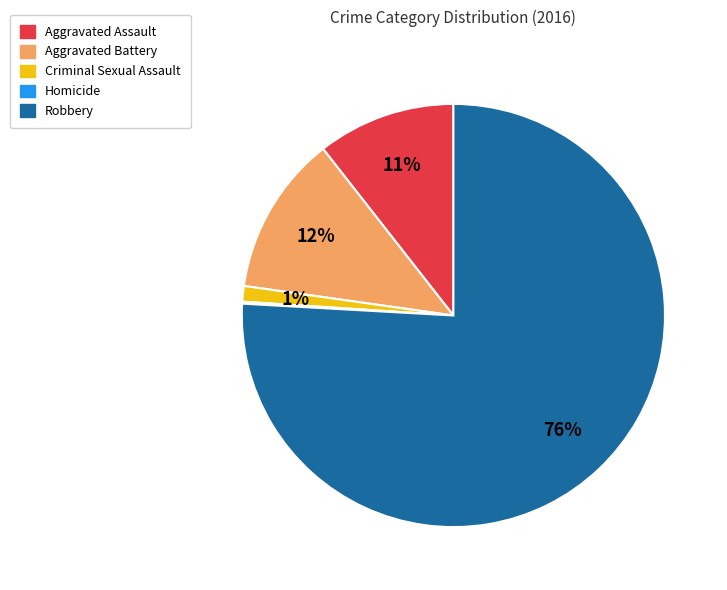

To the nearest percent, what is the combined percentage of Robbery and Criminal Sexual Assault?

77%